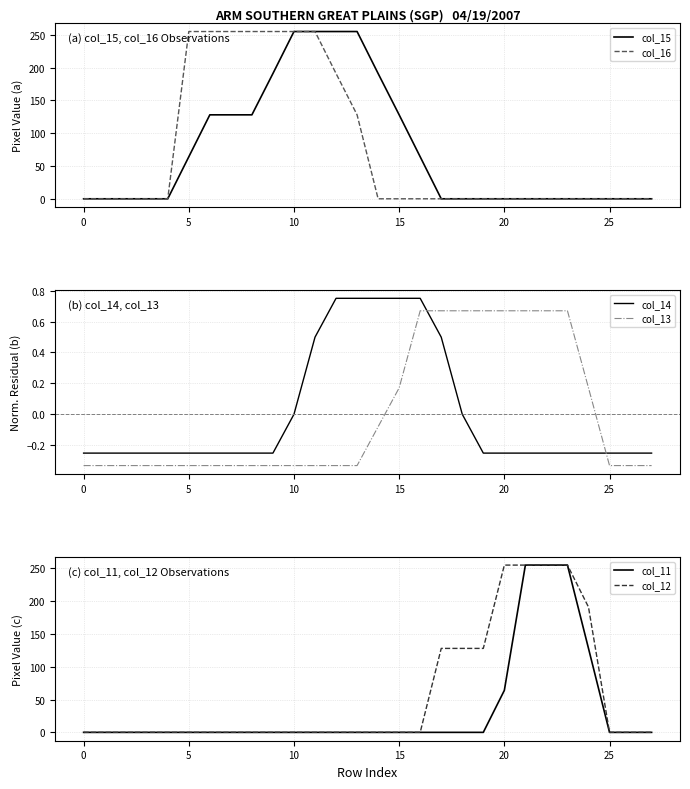

Rank the series at 9 from lowest to highest value.

col_13, col_14, col_11, col_12, col_15, col_16